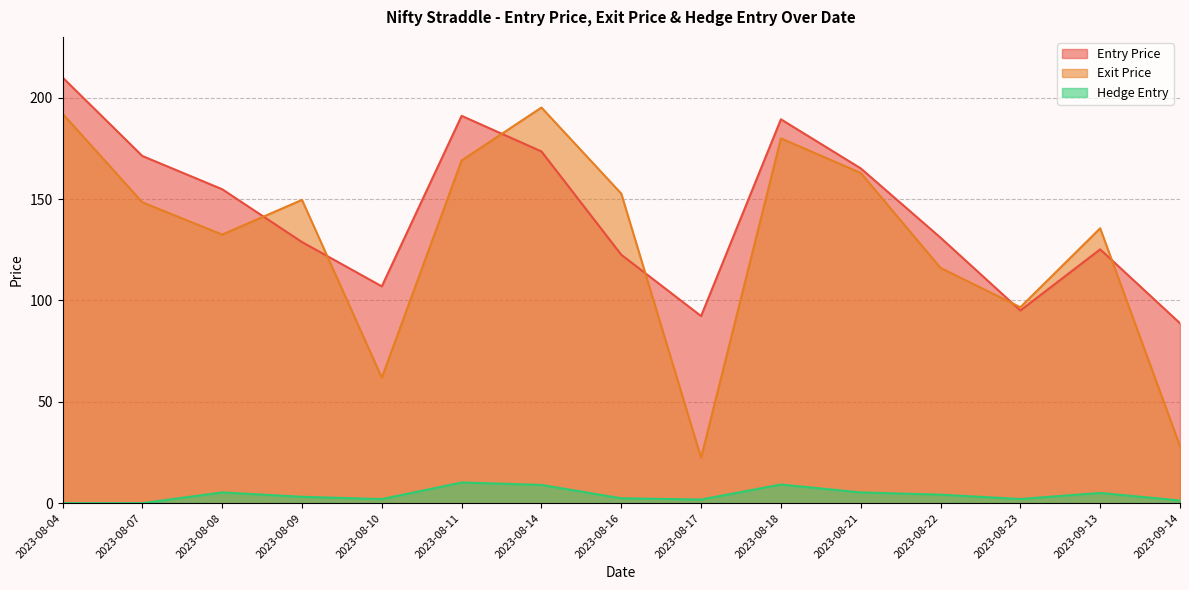

How many lines are shown in the chart?

3